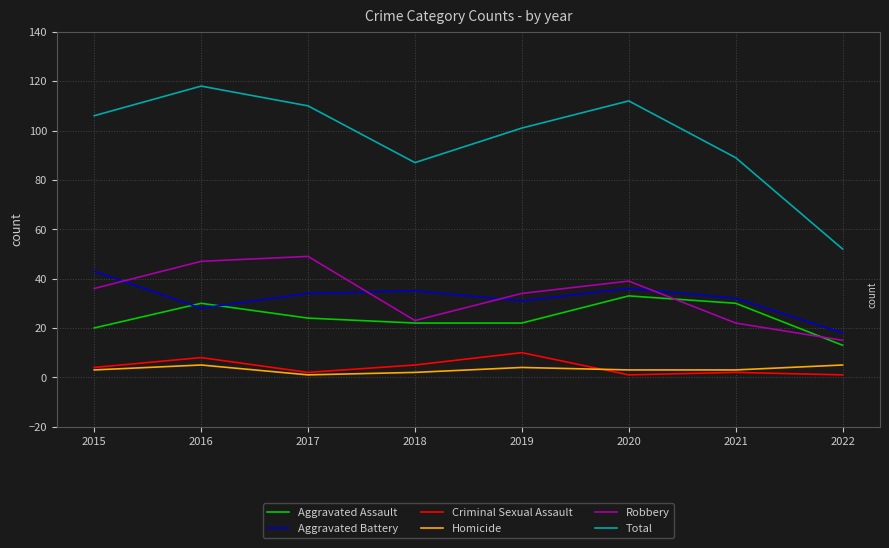

Which series changed the most between 2020 and 2021?

Total